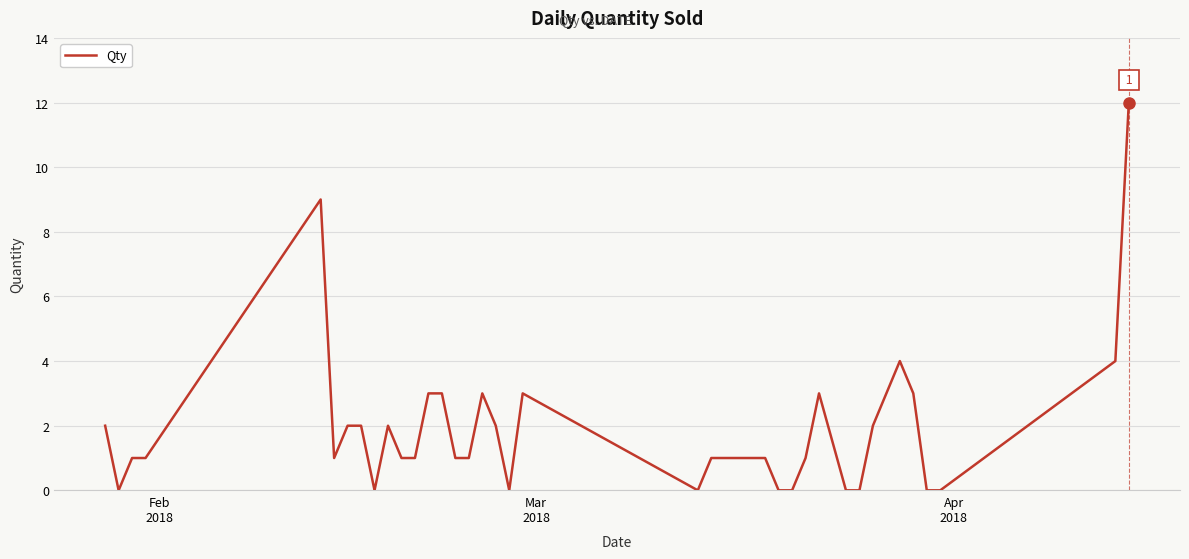

What is the greatest value displayed?

12